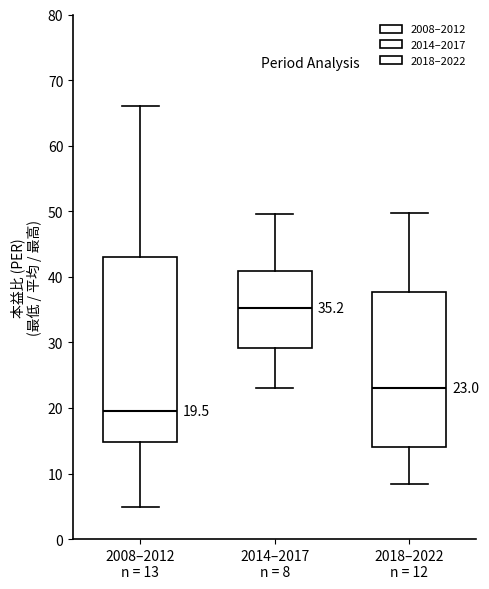

Which box's median line is the highest?

2014–2017 n = 8